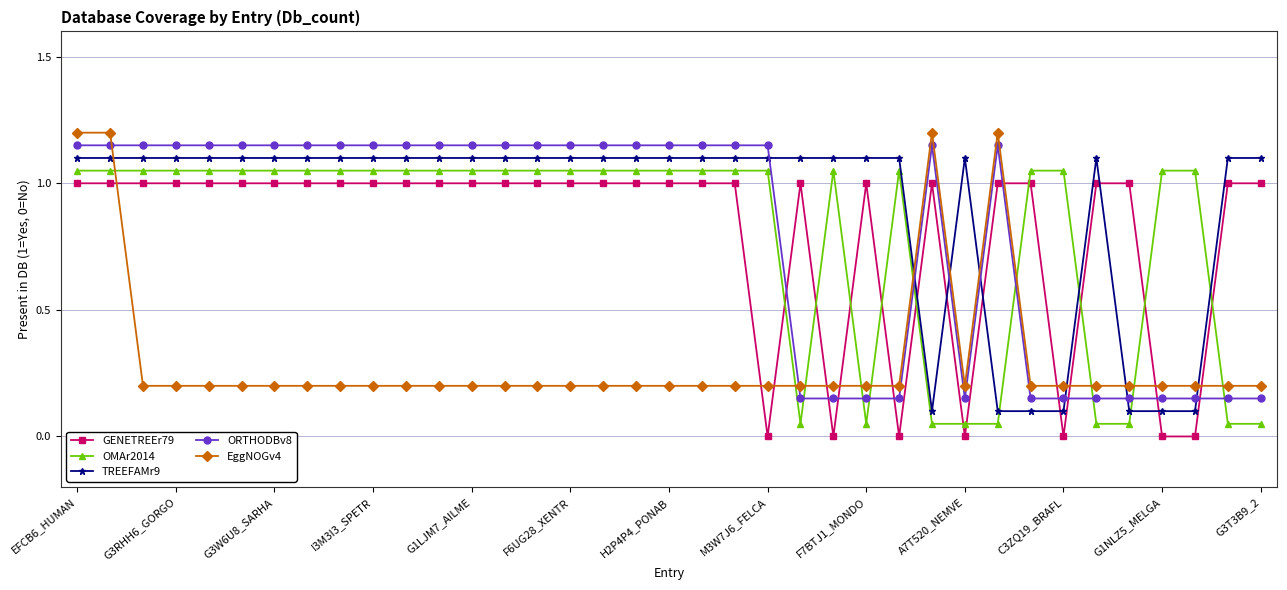

True or false: EggNOGv4 and ORTHODBv8 intersect in this chart.

True